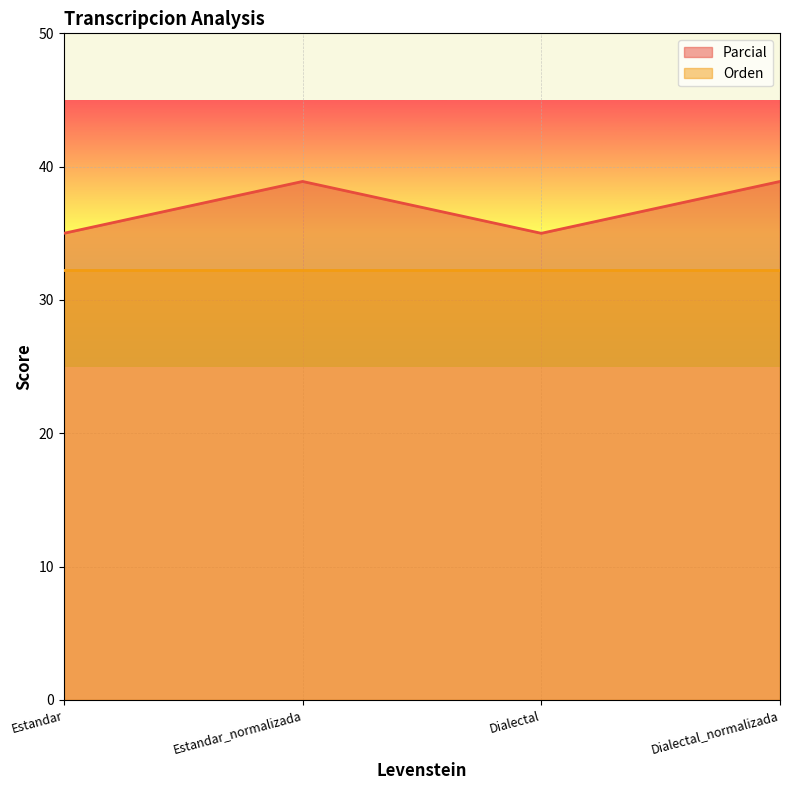

What is the sum of all values?

147.8